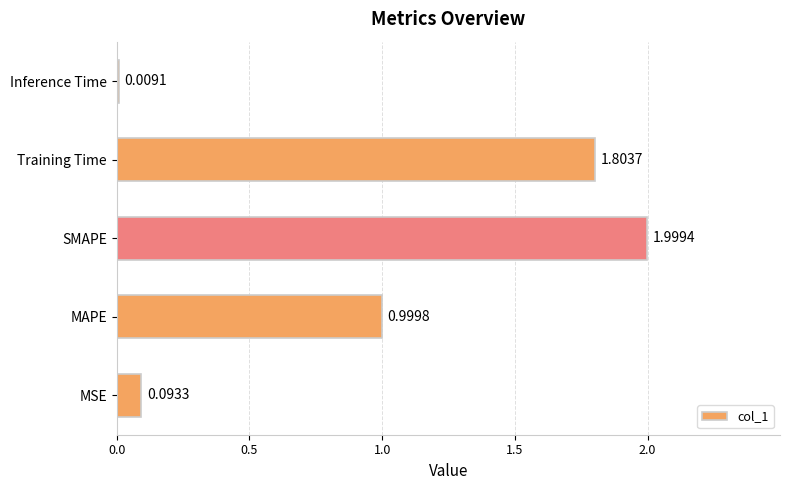

At which label is the value closest to 1?

MAPE